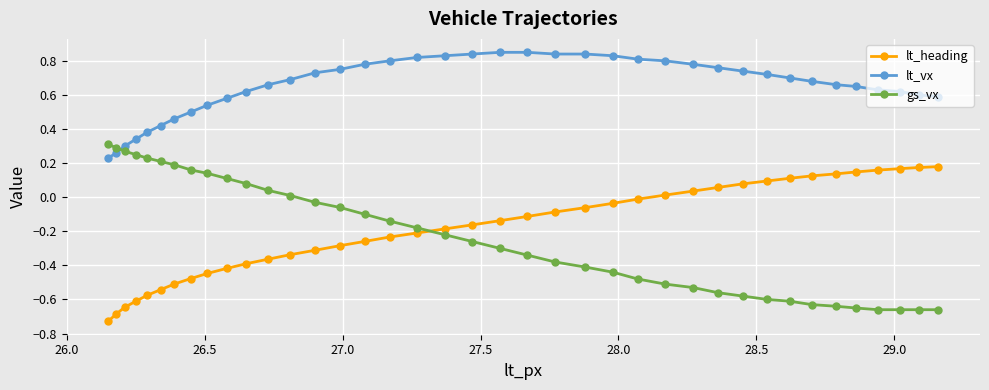

Which series has the largest total across all categories?

lt_vx